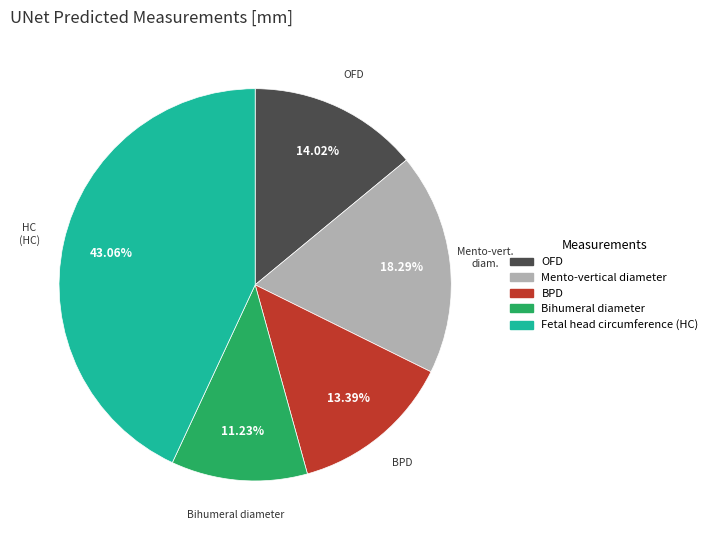

Does Fetal head circumference (HC) account for over 50% of the chart?

No